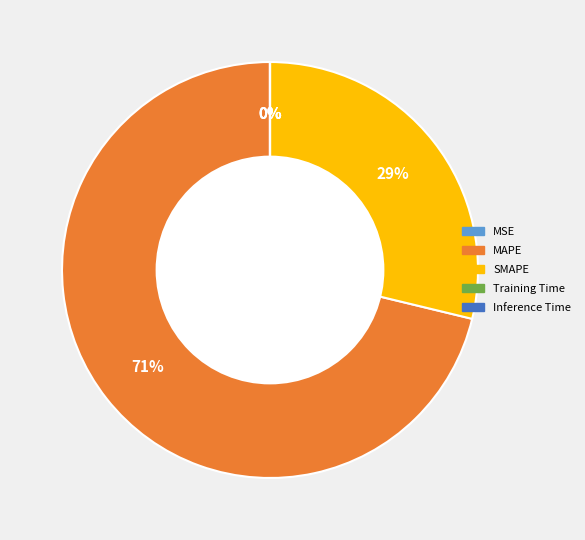

Is there any slice that represents more than half of the pie?

Yes